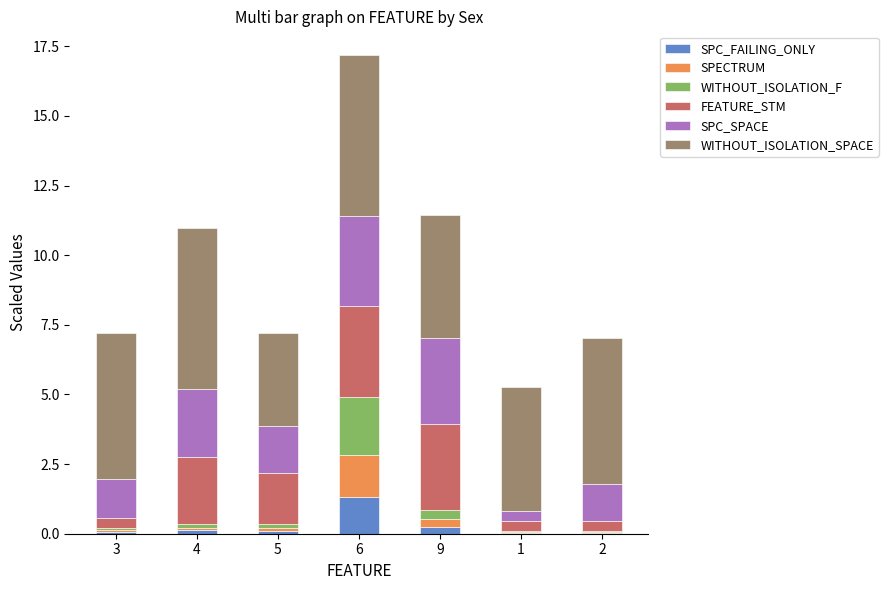

Are the bars horizontal?

No